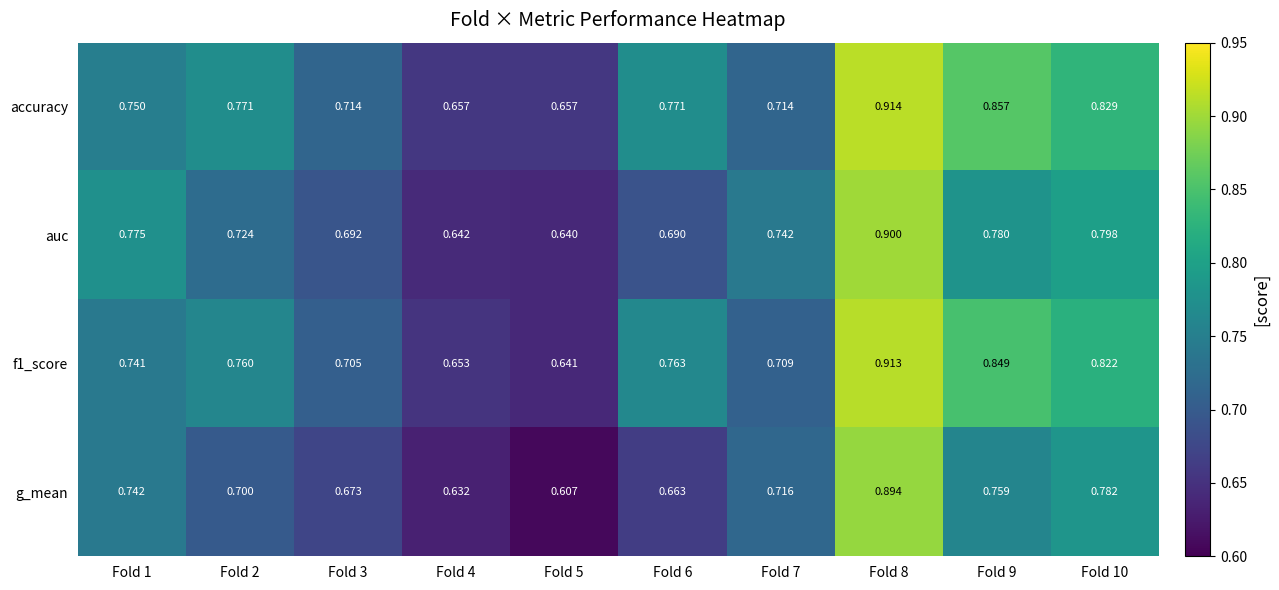

Which series changed the most between Fold 2 and Fold 3?

accuracy